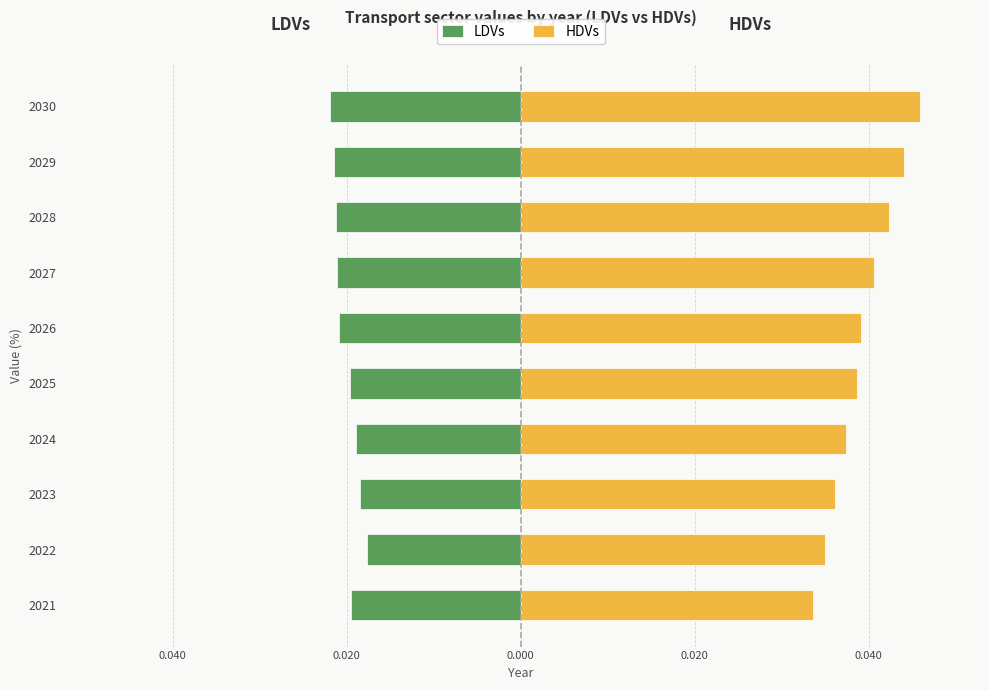

At 2021, list the series in order from smallest to largest.

LDVs, HDVs